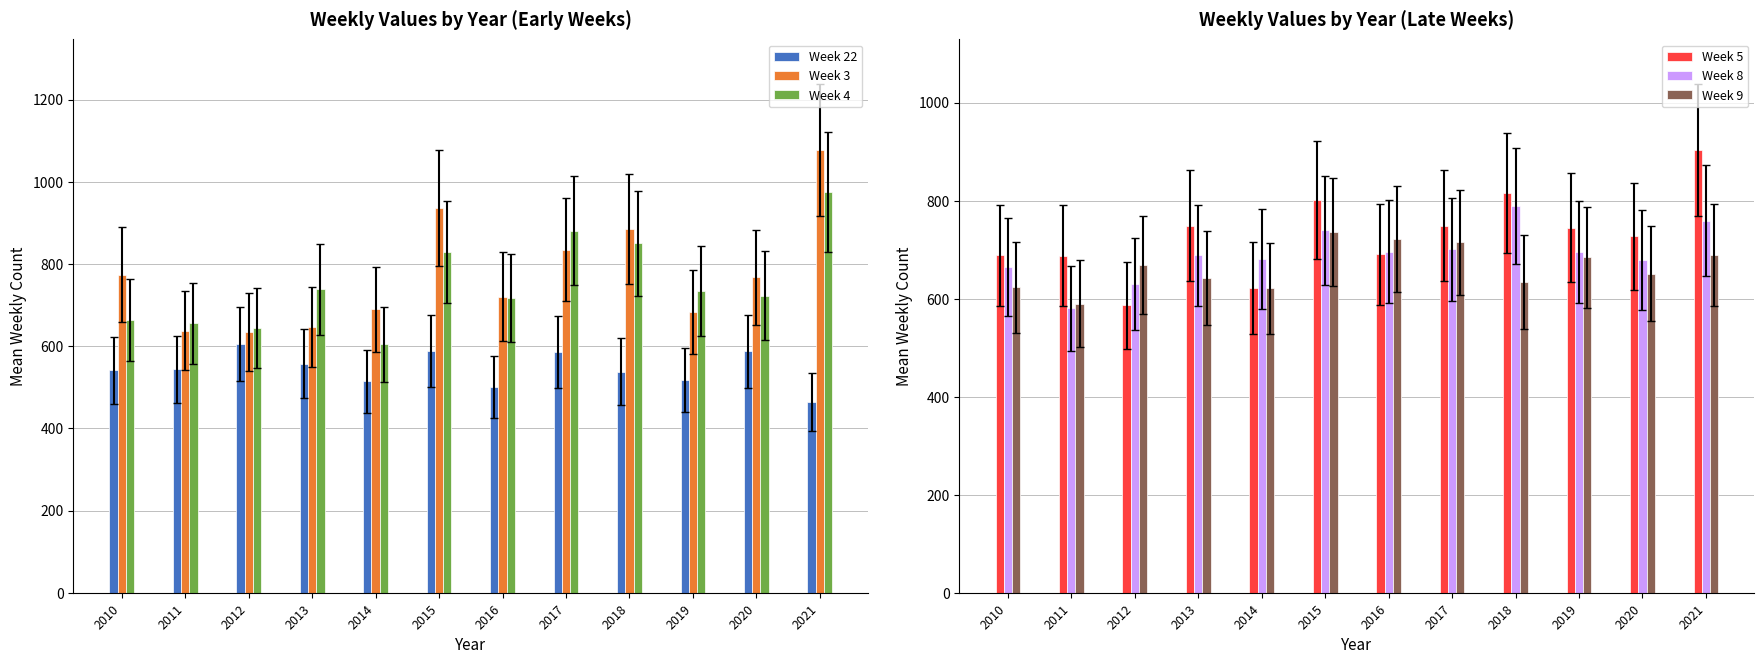

What is the spread (max minus min) of values at 2012?

82